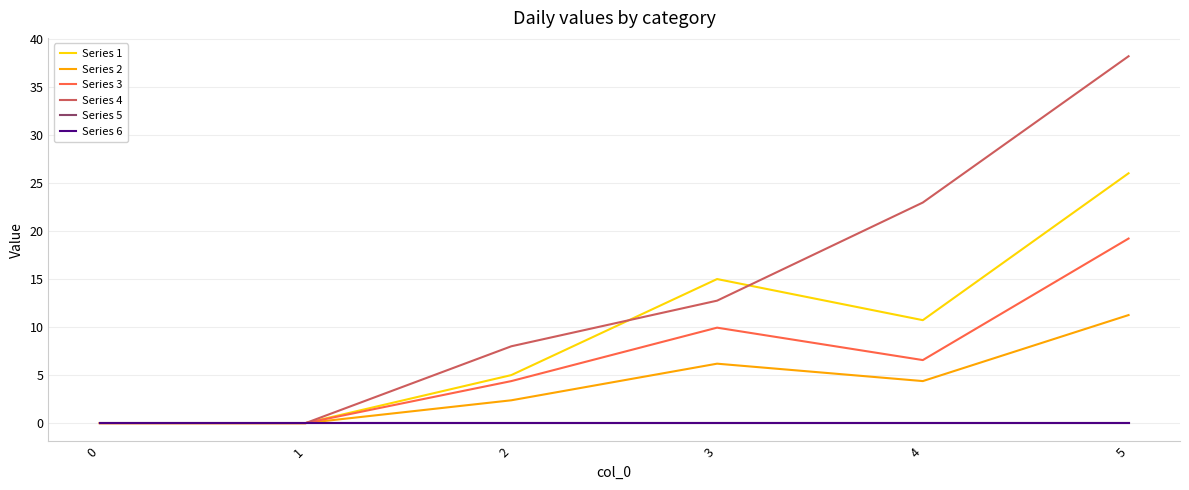

Does the chart display data point markers on the line(s)?

No